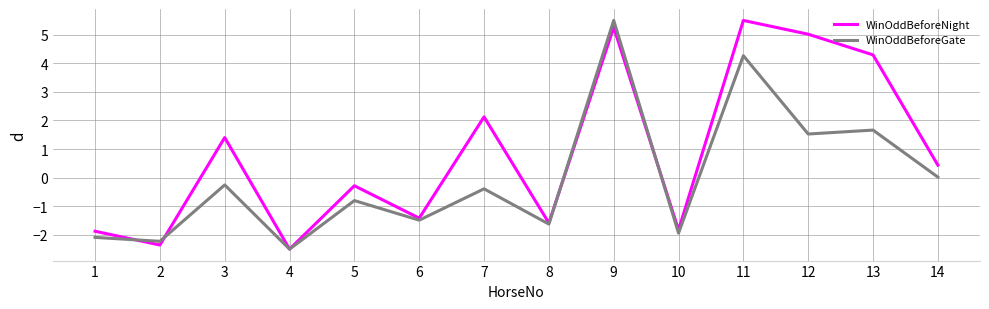

What is the greatest value displayed?

5.5